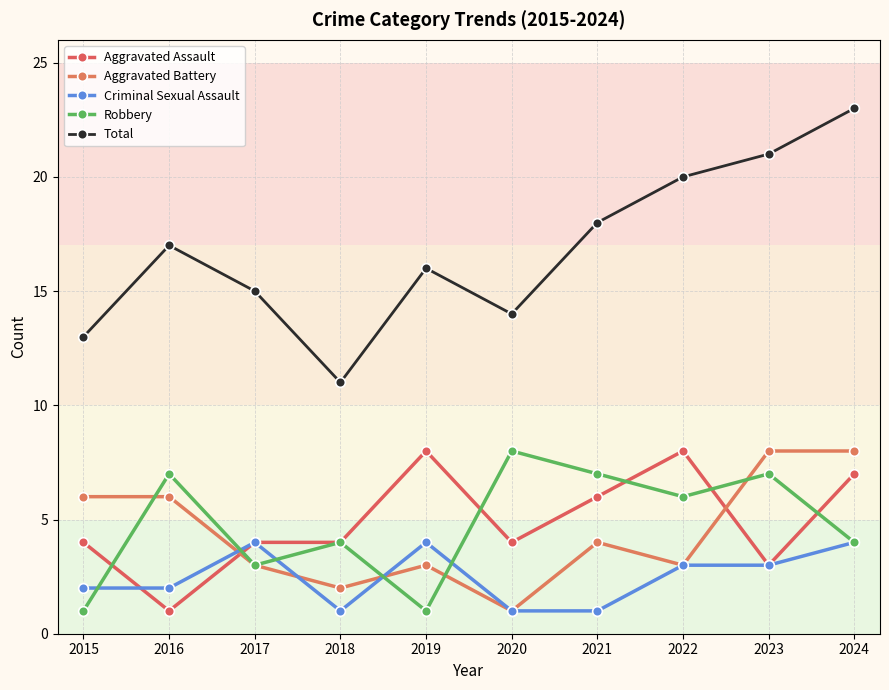

What is the value of the Robbery point at the 6th from the left?

8